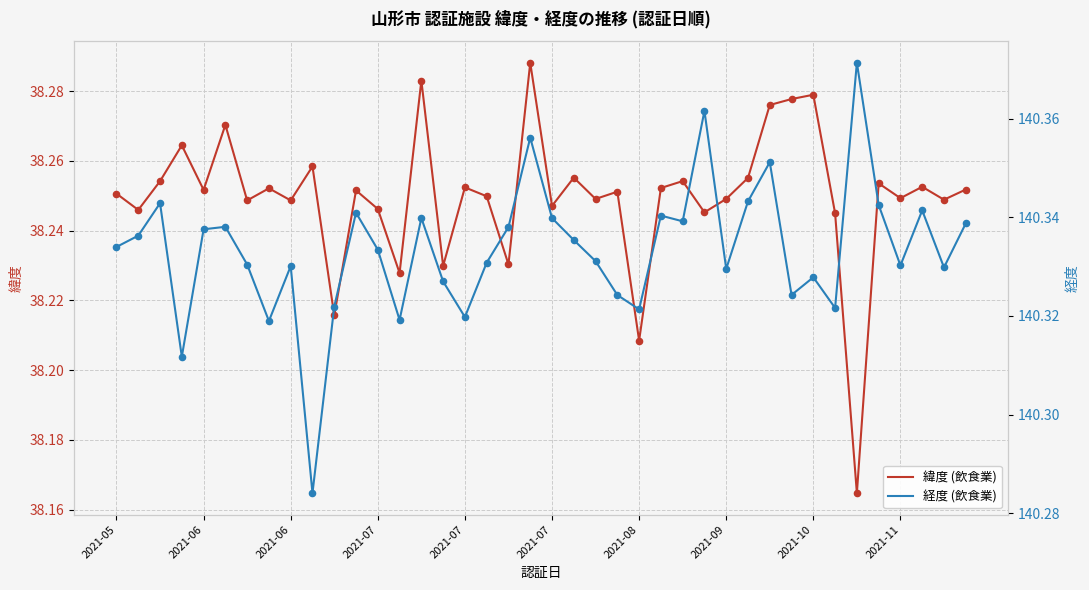

What are all the series names shown in the legend?

緯度 (飲食業), 経度 (飲食業)